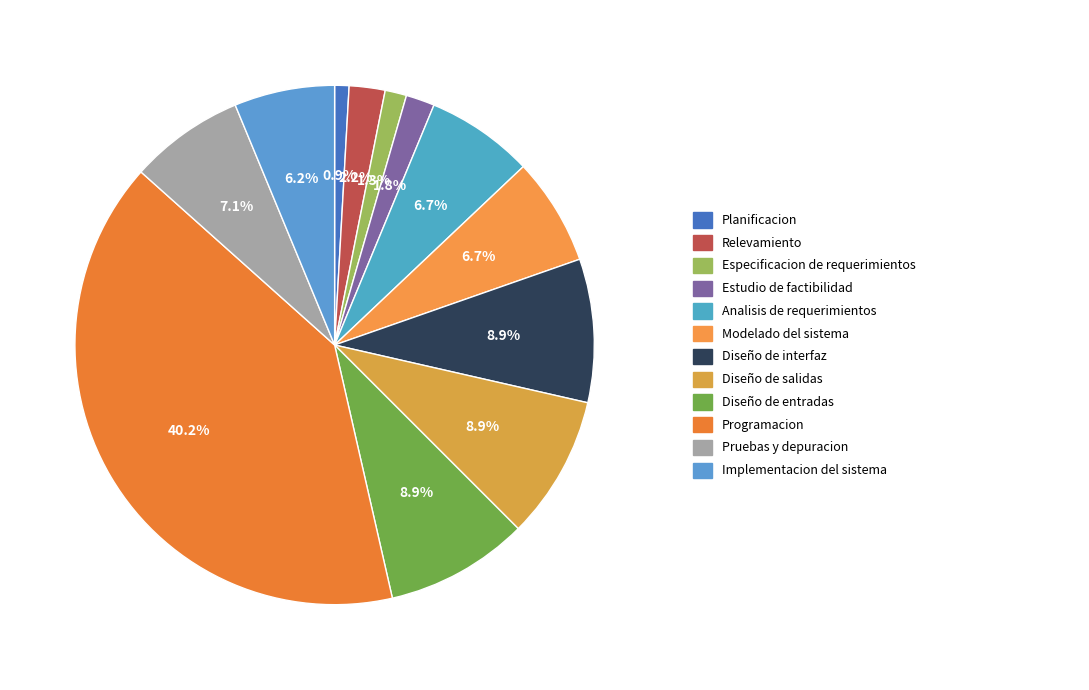

What is the smallest slice in the pie chart?

Planificacion